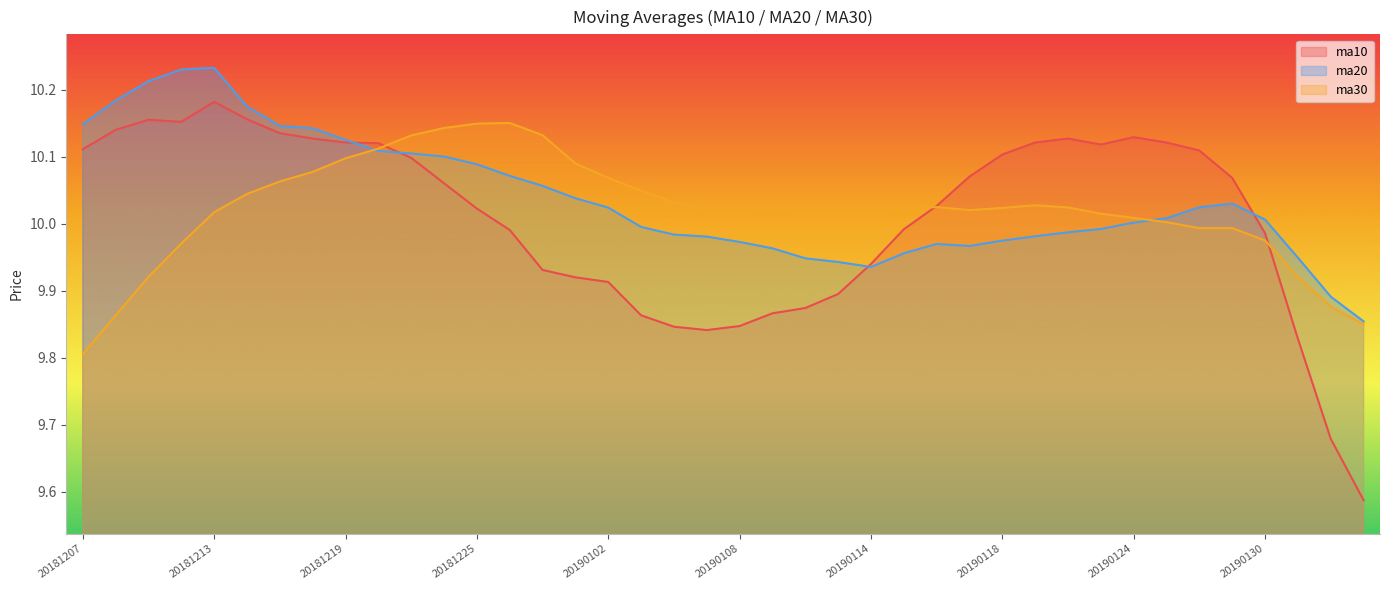

What is the sum of the ma30 values at 20181211 and 20181224?

20.1